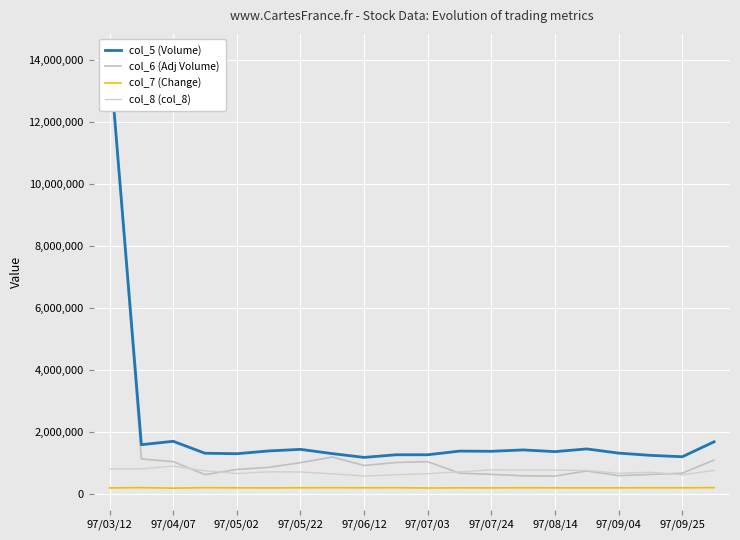

What is the maximum value for col_8 (col_8)?

900000